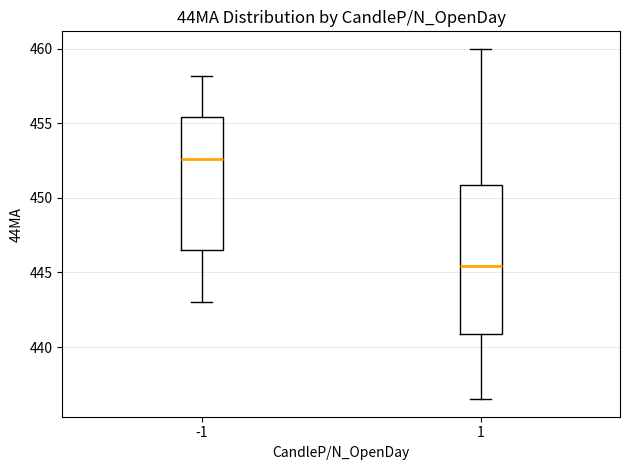

Which box's median line is the lowest?

1